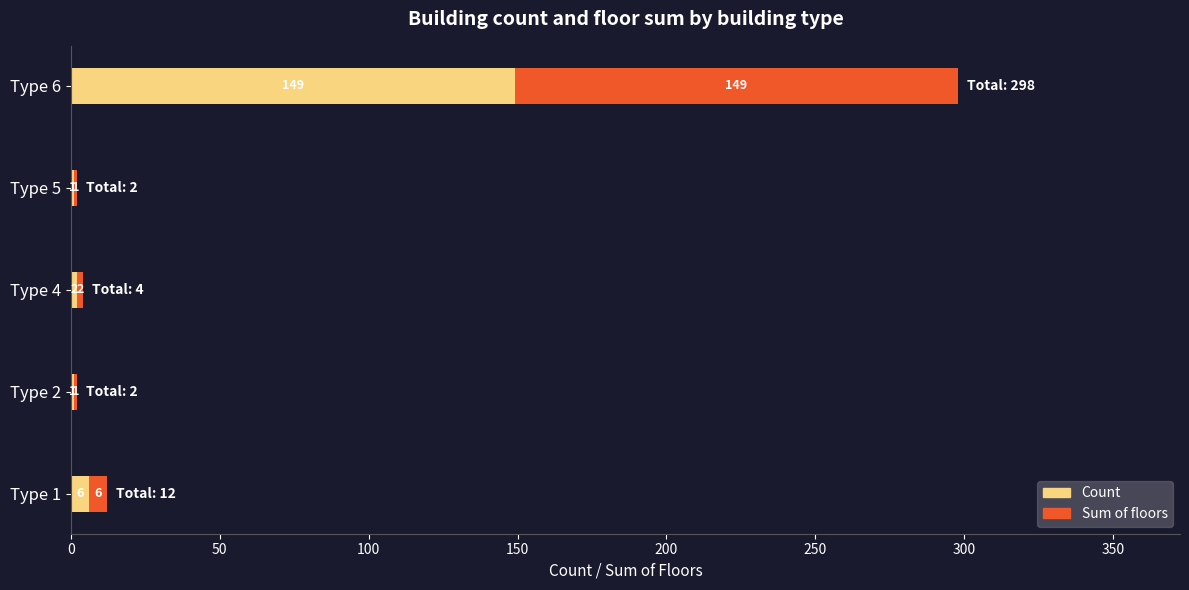

The Count series shows 149 at Type 6. True or false?

True